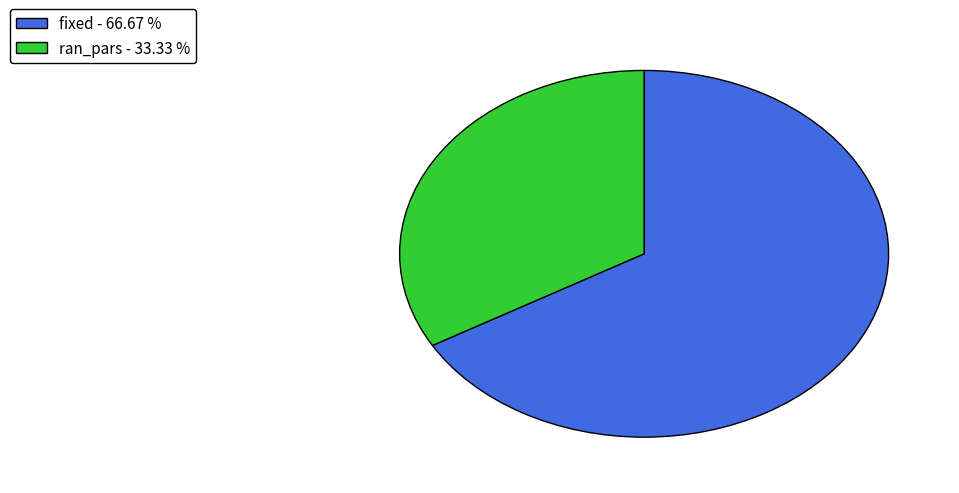

Rank the categories by value from highest to lowest.

fixed, ran_pars